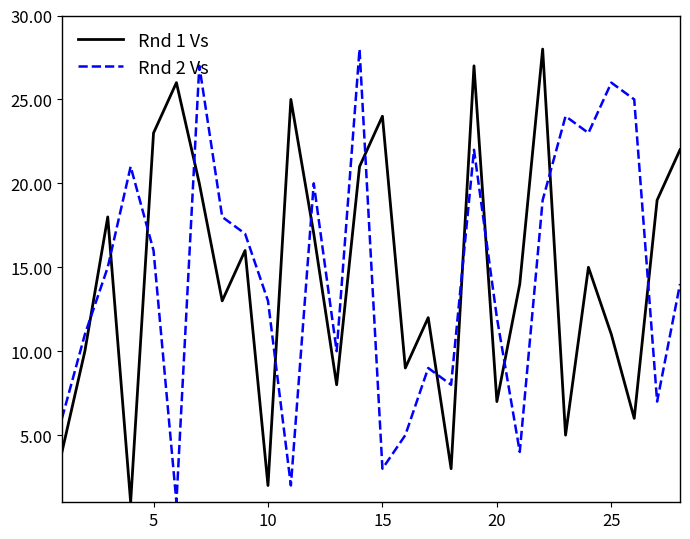

Which series ends up on top after the final intersection of Rnd 1 Vs and Rnd 2 Vs?

Rnd 1 Vs